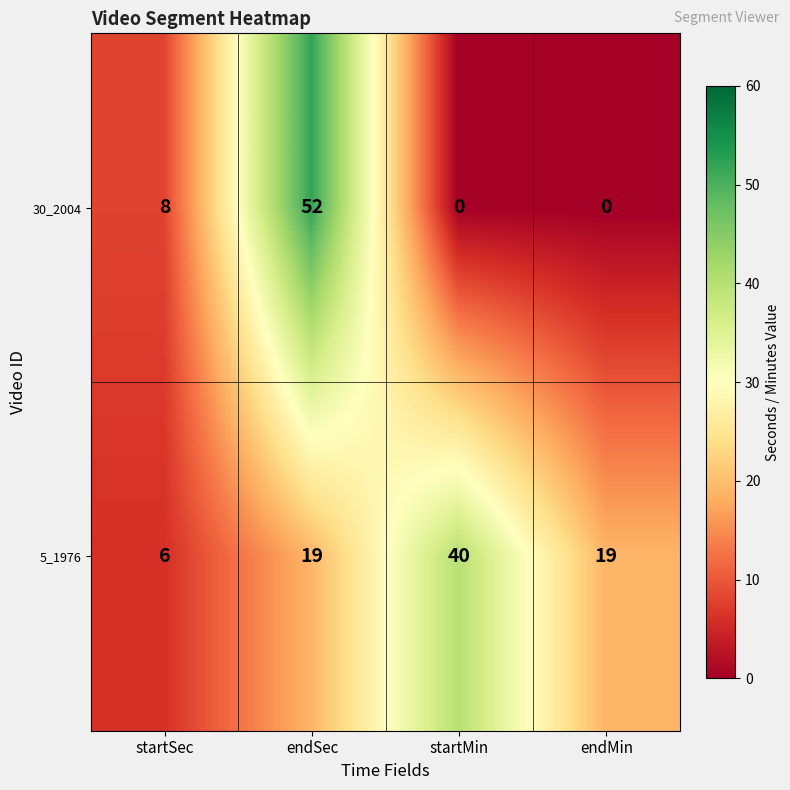

Which label corresponds to the largest value in the chart?

endSec